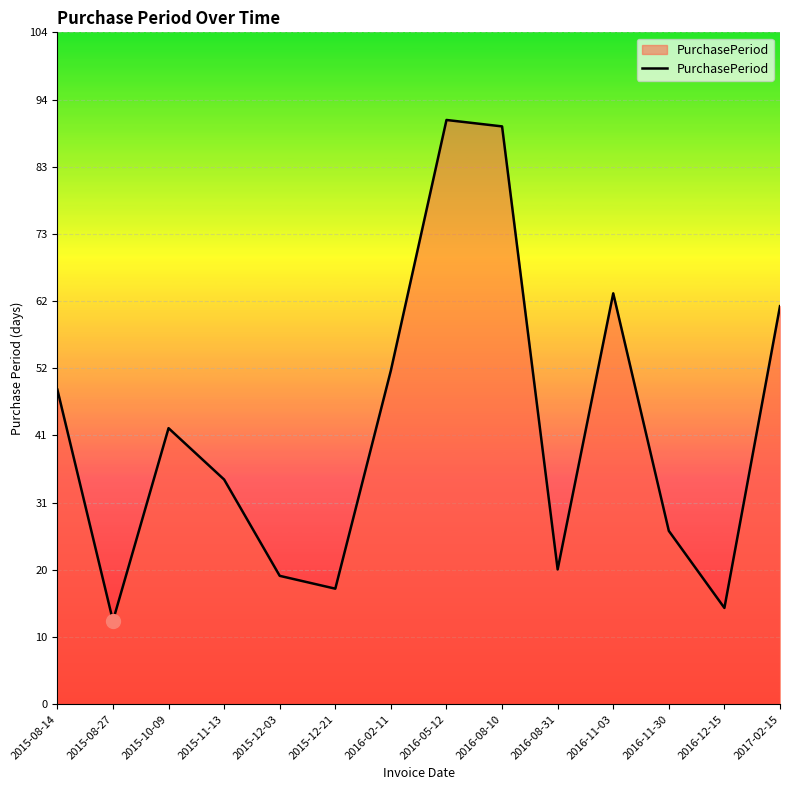

Is it true that the value at 2015-12-03 is 30?

False